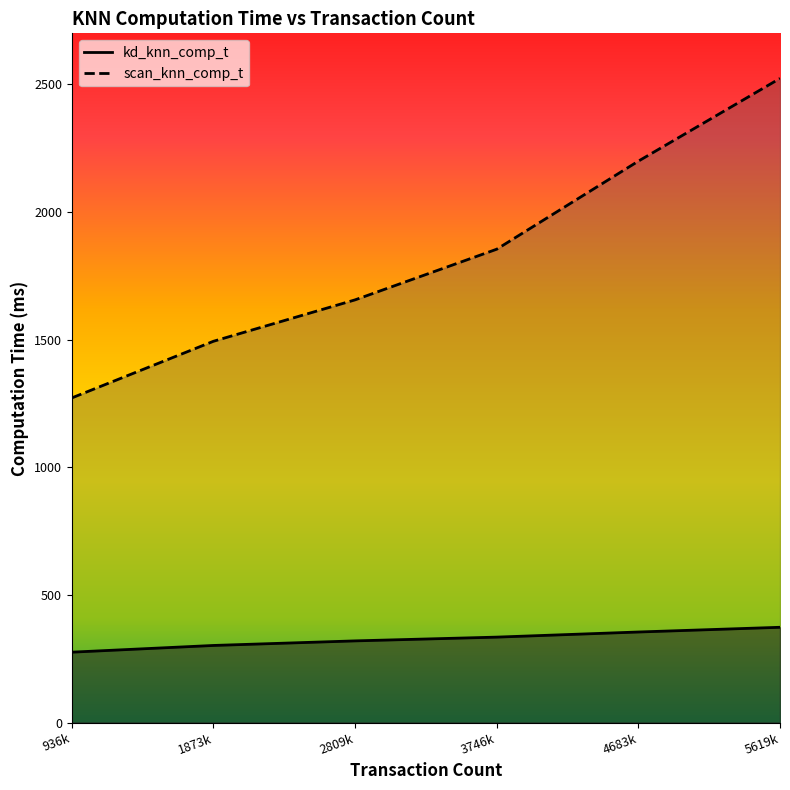

What is the spread (max minus min) of values at 936k?

996.0